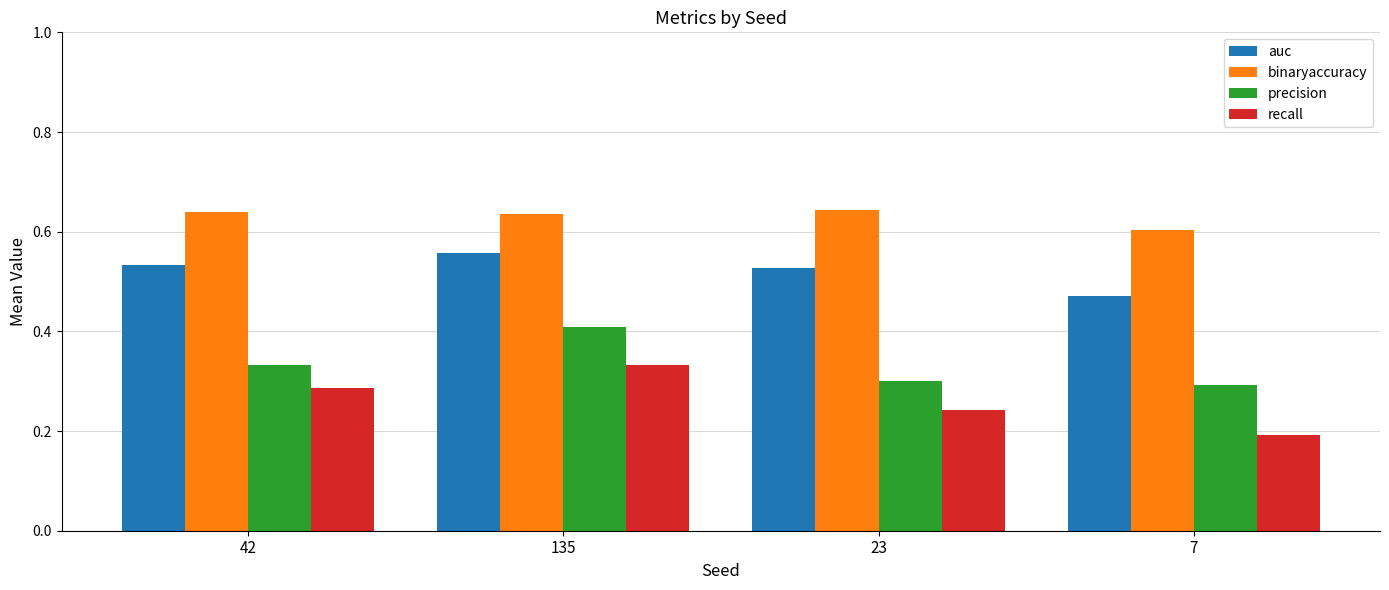

What is the difference between the highest and lowest values at 42?

0.4